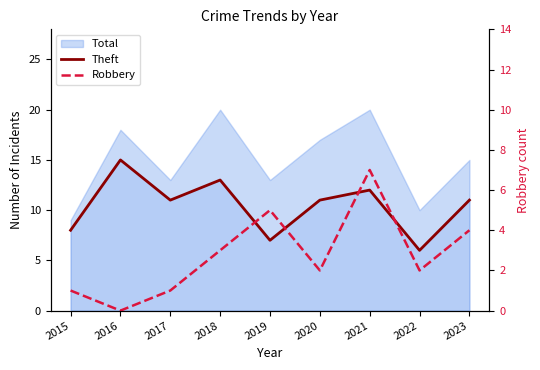

What is the difference between the second highest and minimum values in the Robbery series?

5